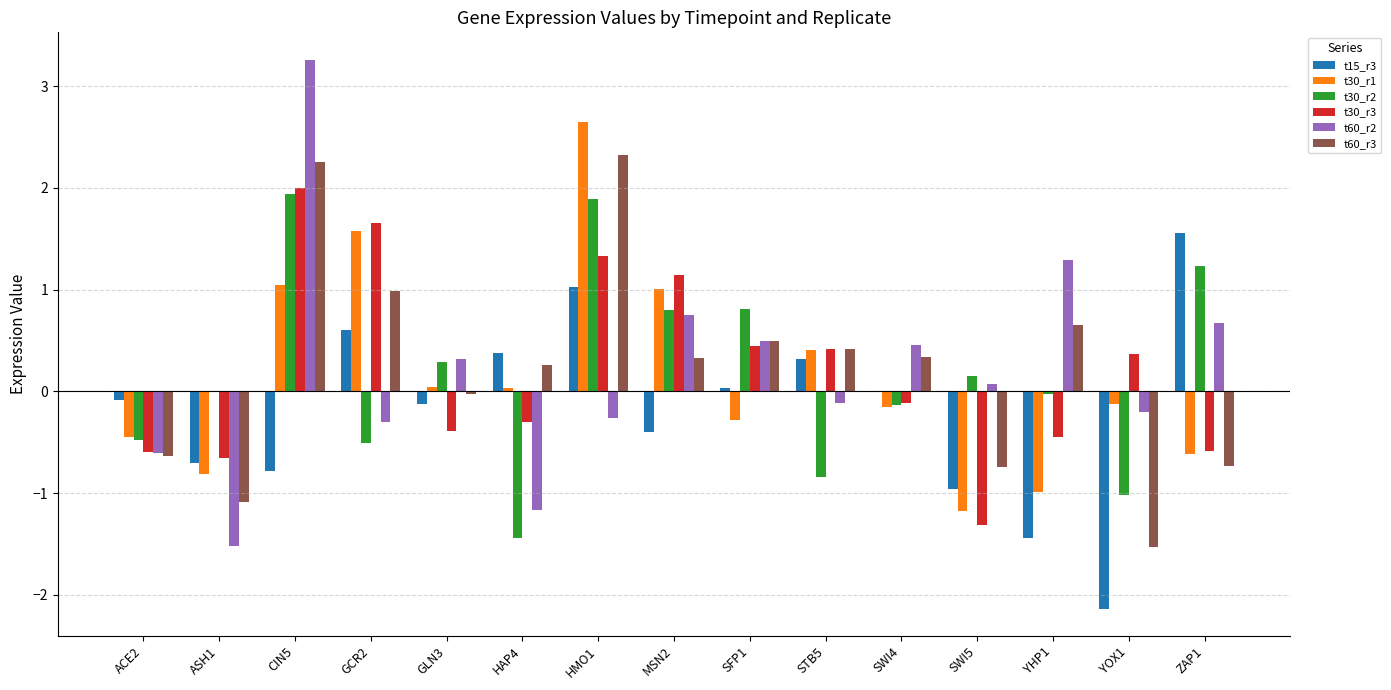

Which category has the highest value in the t15_r3 series?

ZAP1